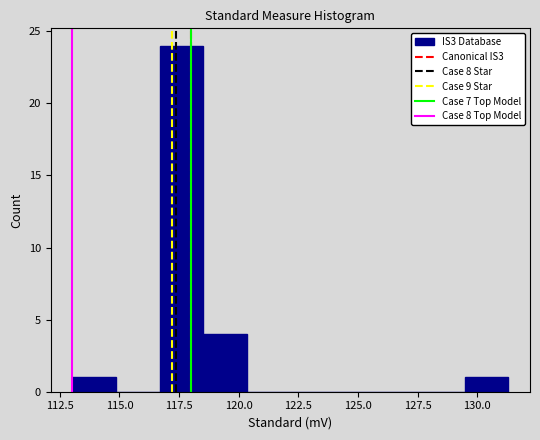

Read against the x-axis, roughly where is the centre of the tallest bar?

117.5